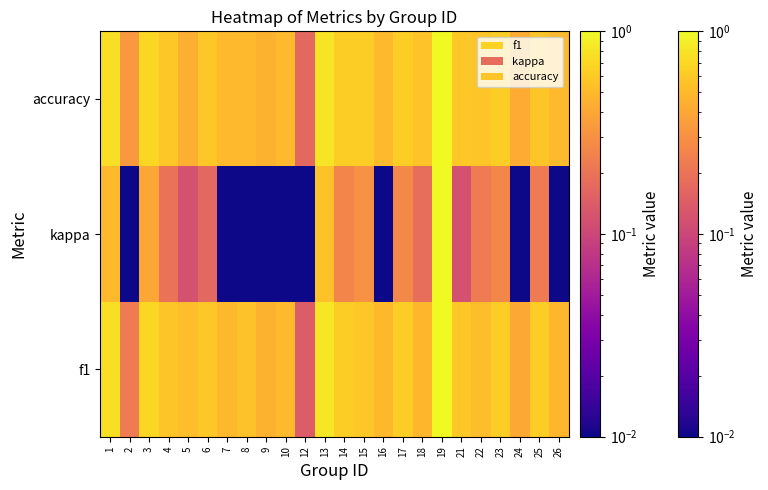

Is it true that the value at 17 is 0.9?

False